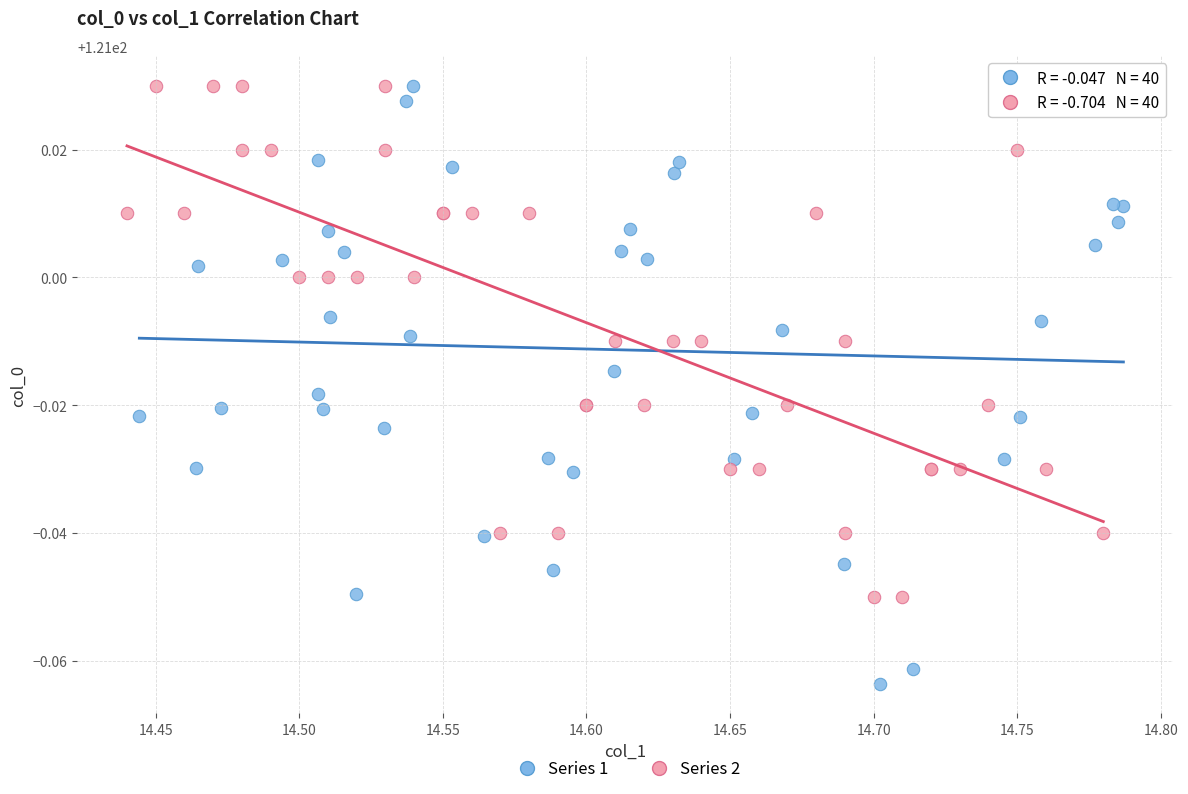

Which series contains the lowest Y value?

Series 1